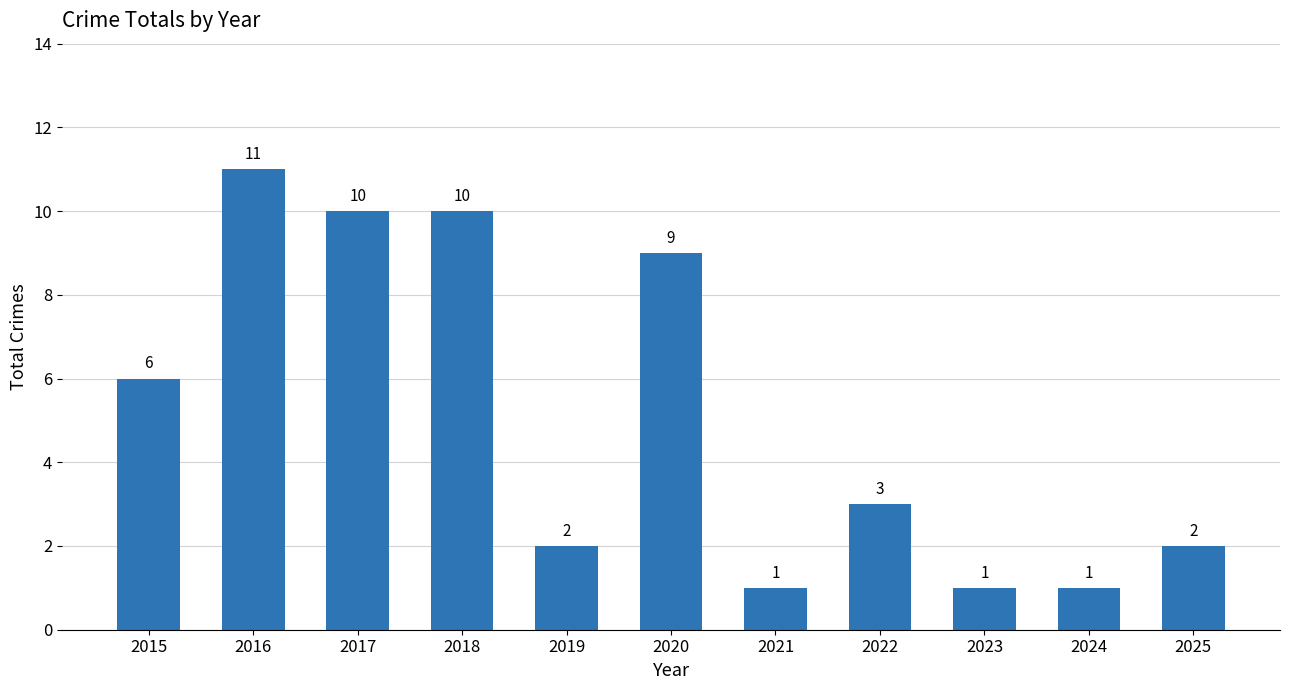

What is the value of the 1st bar from the left?

6